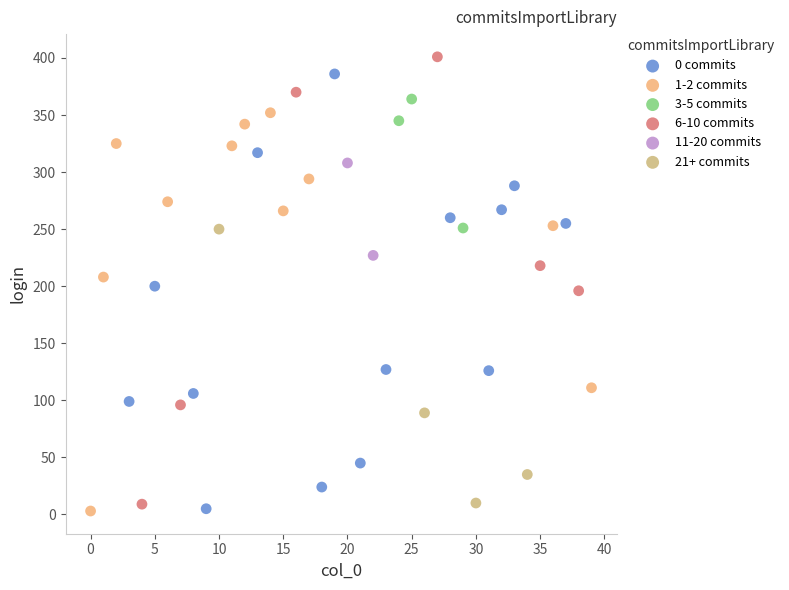

Which series reaches the maximum Y coordinate?

6-10 commits